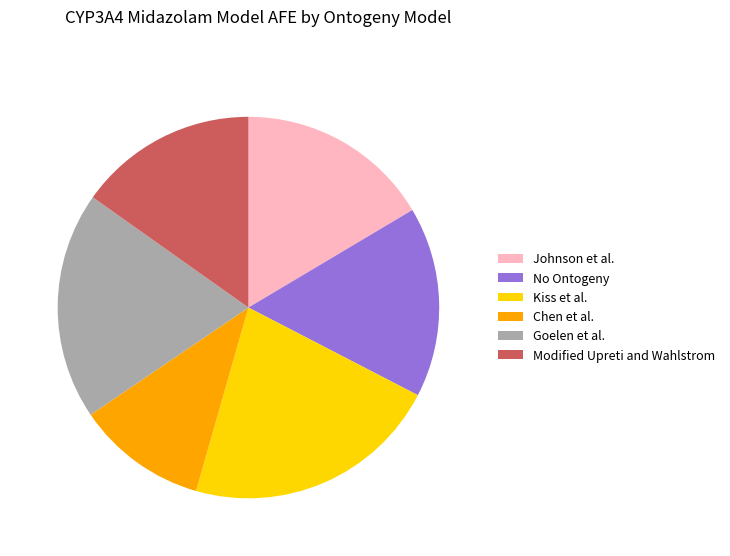

Does Chen et al. account for over 50% of the chart?

No